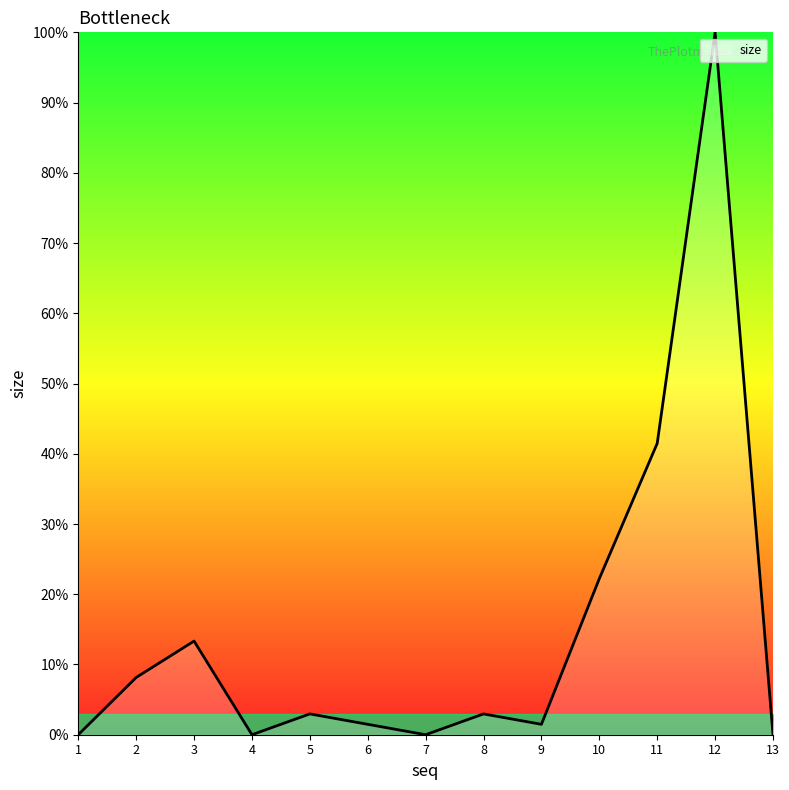

Is this an area chart (filled region under the line)?

Yes